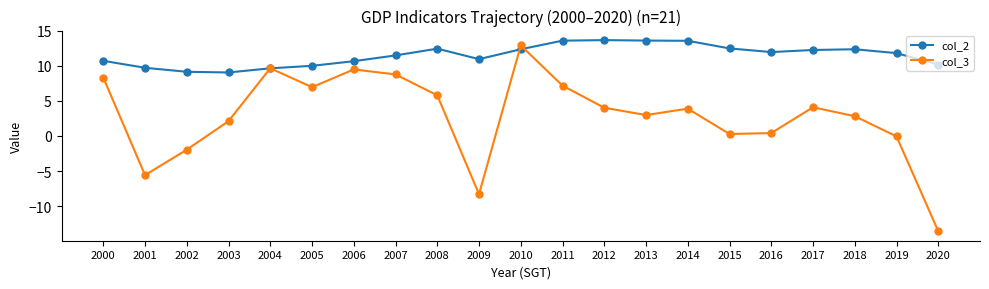

What is the minimum value shown in the chart?

-13.6